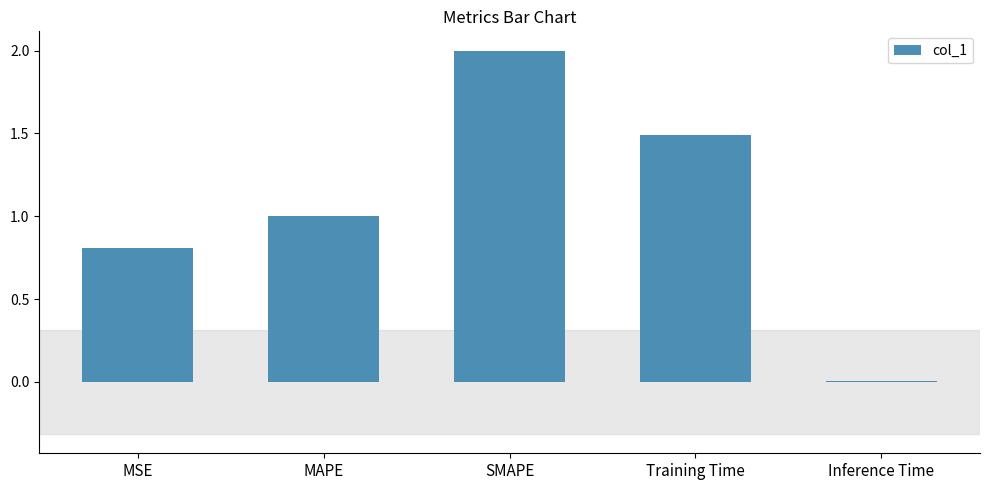

The value at Inference Time is 0.0. True or false?

True